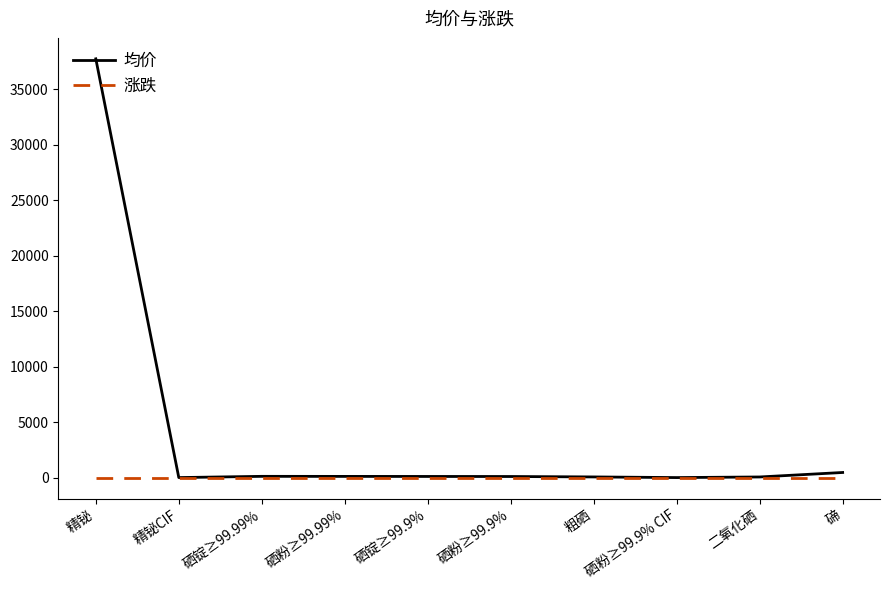

What is the greatest value displayed?

37750.0